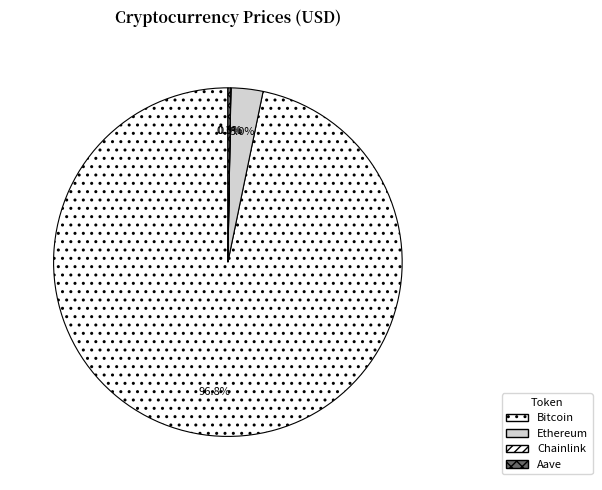

Which category accounts for the majority?

Bitcoin